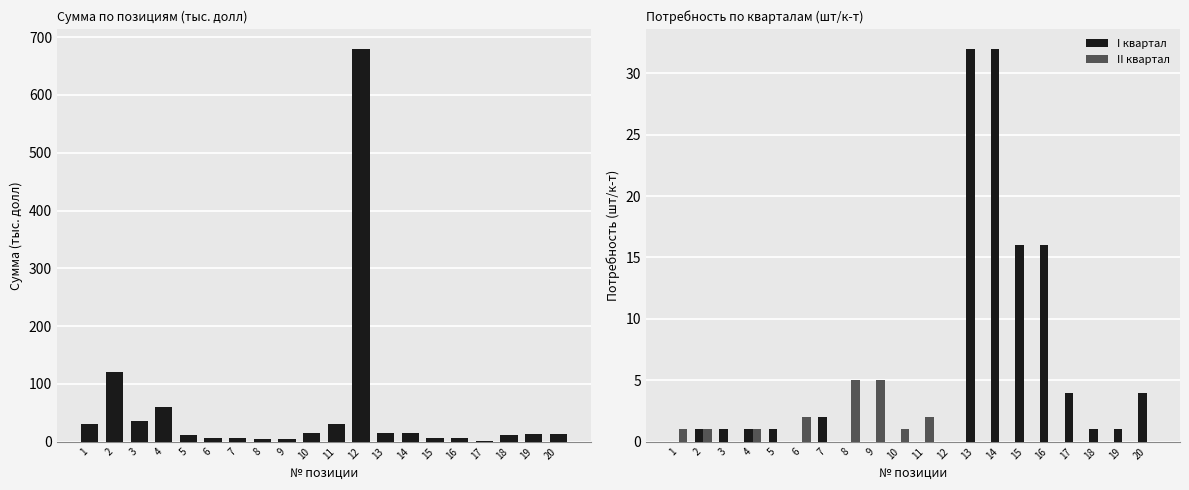

Reading right to left, list all the values displayed in this chart.

Сумма (тыс.долл): 12.6	13.9	11.0	1.4	7.2	7.2	14.4	14.4	680.0	30.0	15.0	5.0	5.0	6.0	6.0	12.0	60.0	36.0	120.0	30.0
I квартал: 4.0	1.0	1.0	4.0	16.0	16.0	32.0	32.0	0.0	0.0	0.0	0.0	0.0	2.0	0.0	1.0	1.0	1.0	1.0	0.0
II квартал: 0.0	0.0	0.0	0.0	0.0	0.0	0.0	0.0	0.0	2.0	1.0	5.0	5.0	0.0	2.0	0.0	1.0	0.0	1.0	1.0